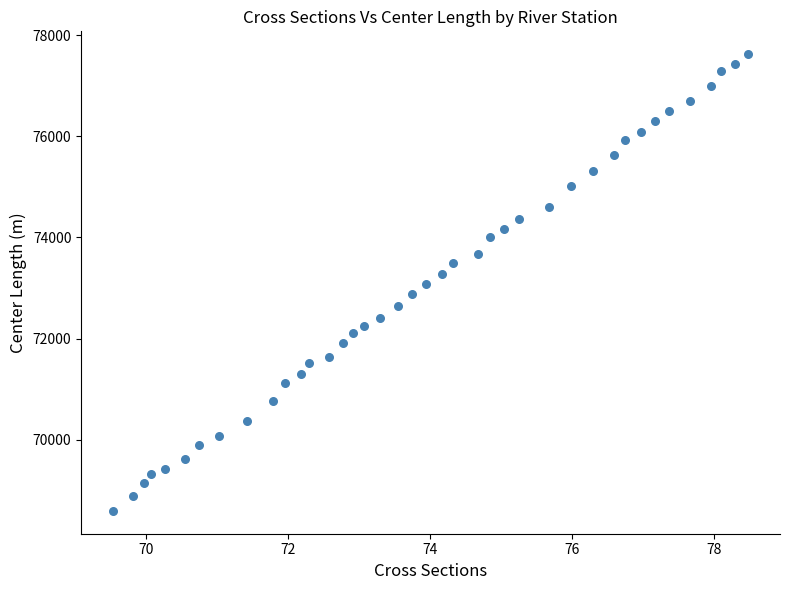

What is the range of X values (max minus min)?

8.9